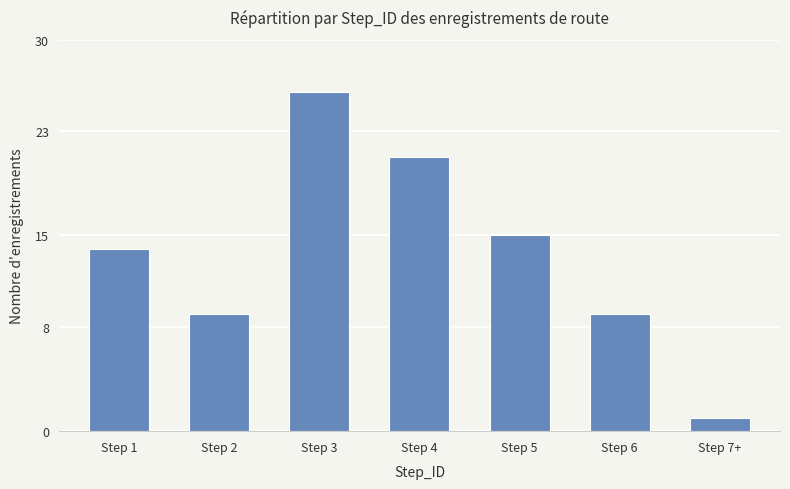

What is the change in value from Step 4 to Step 6?

-12